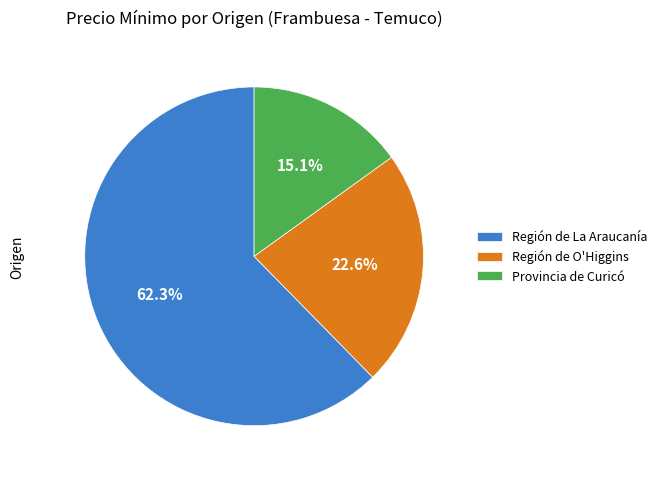

Does any single category account for the majority?

Yes